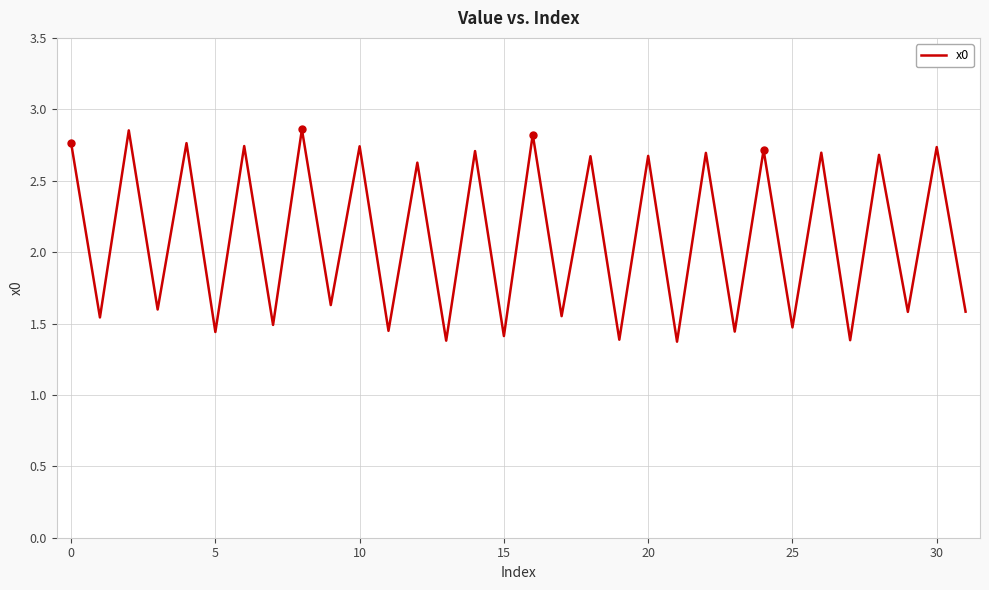

Count the values in the range 1 to 2.

16